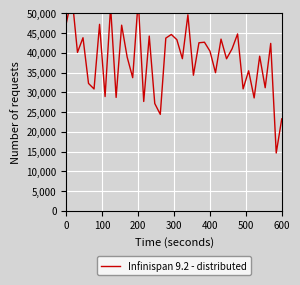

What is the difference between the maximum and minimum values?

39682.4